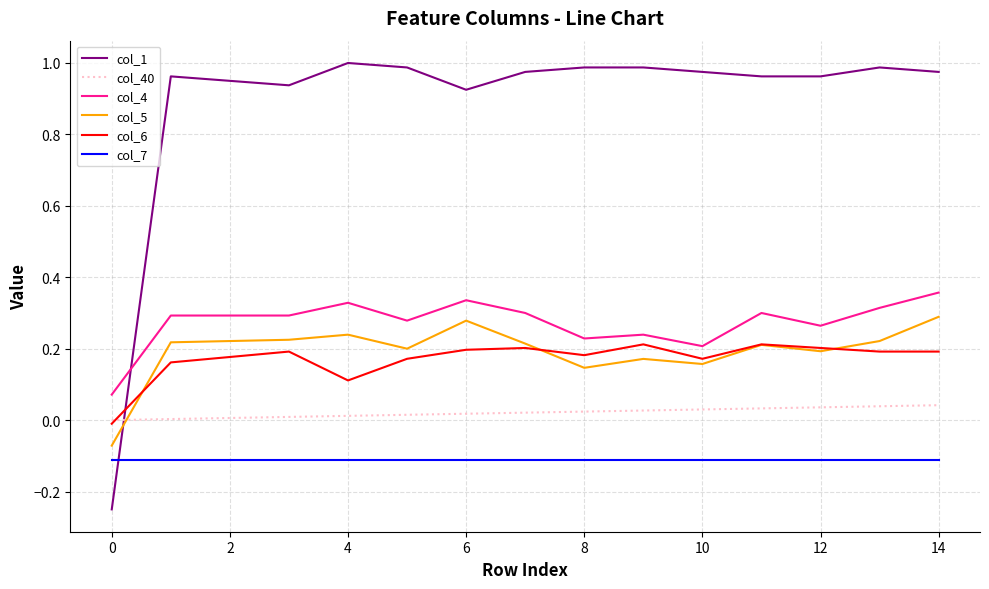

Count the col_5 values in the range 0 to 1.

14